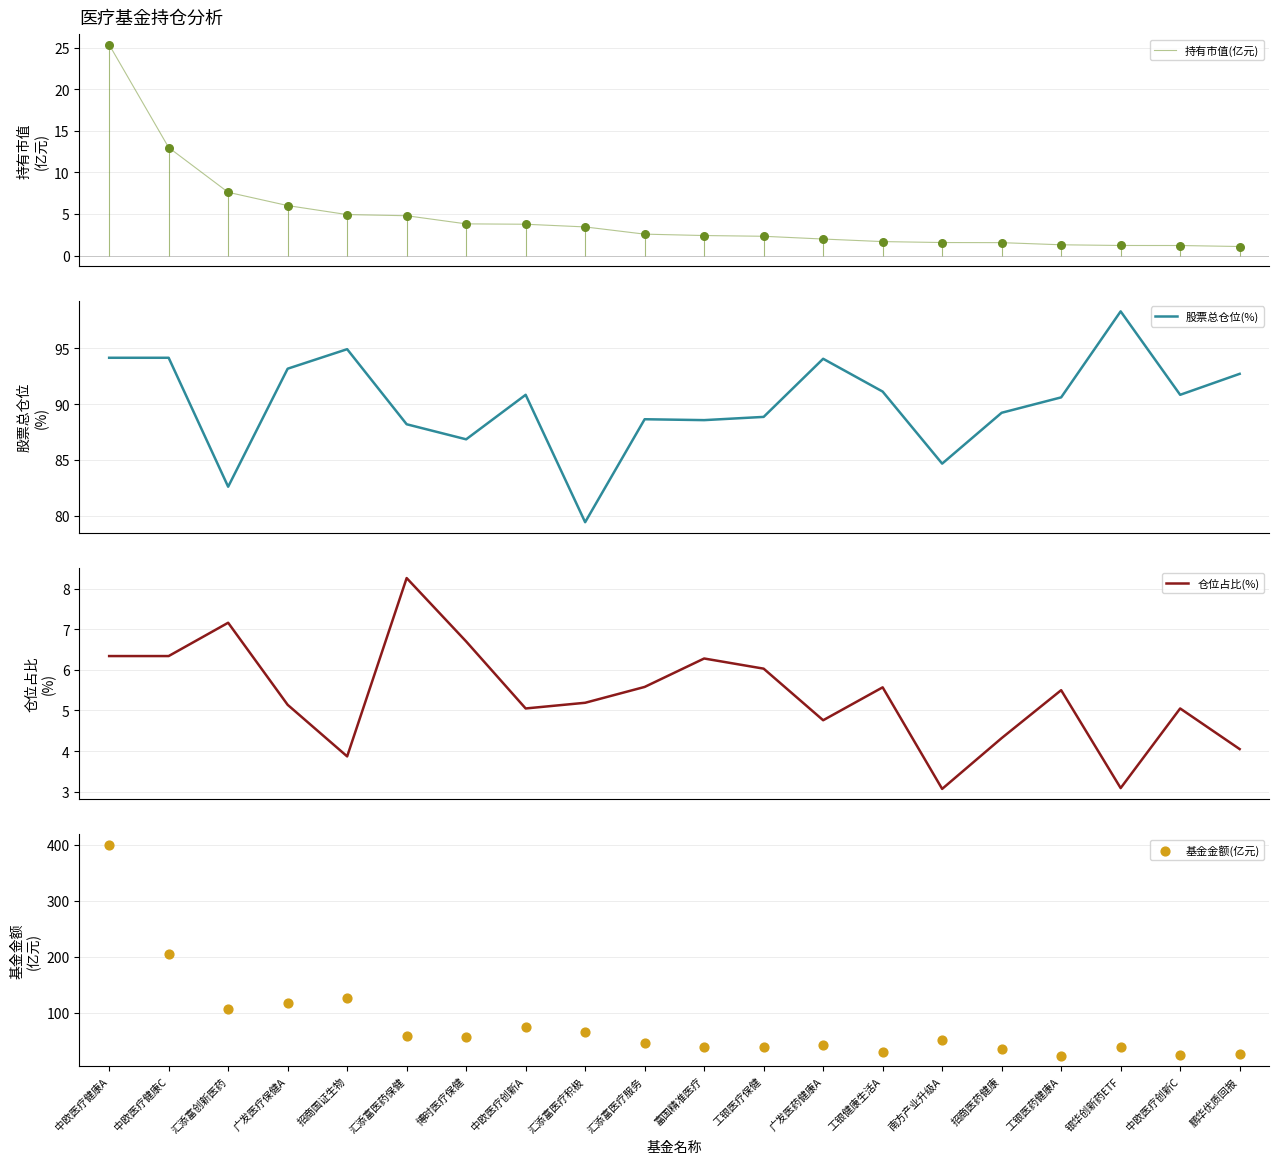

Which series reaches the maximum Y coordinate?

基金金额(亿元)